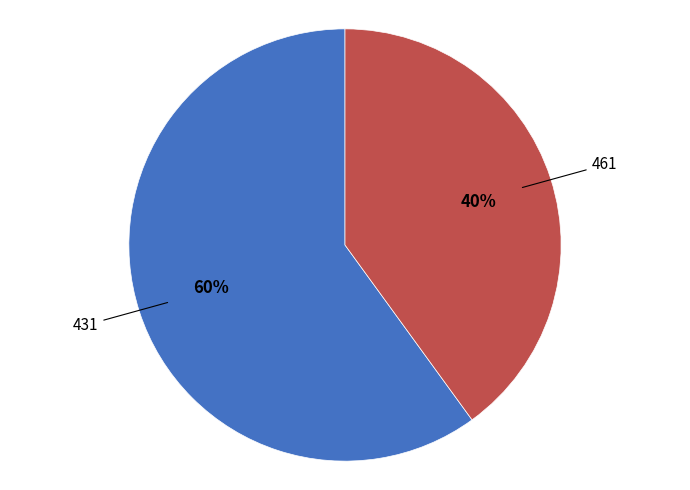

Is there a majority slice in this chart?

Yes